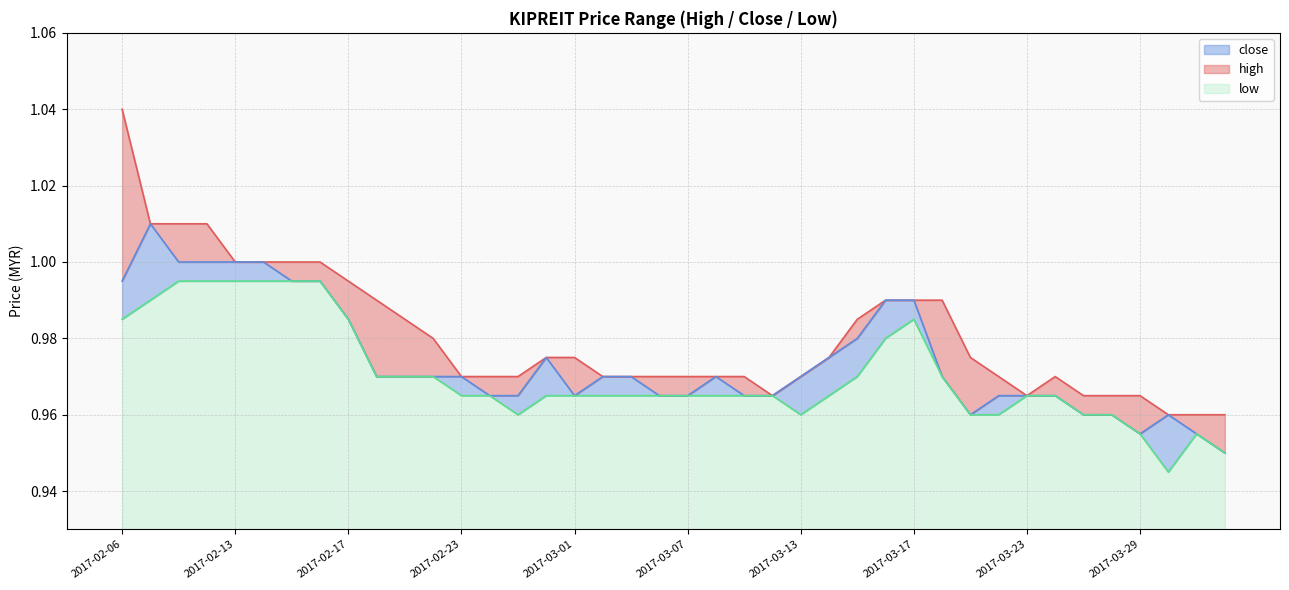

List the series in order of their peak value, highest first.

high, close, low